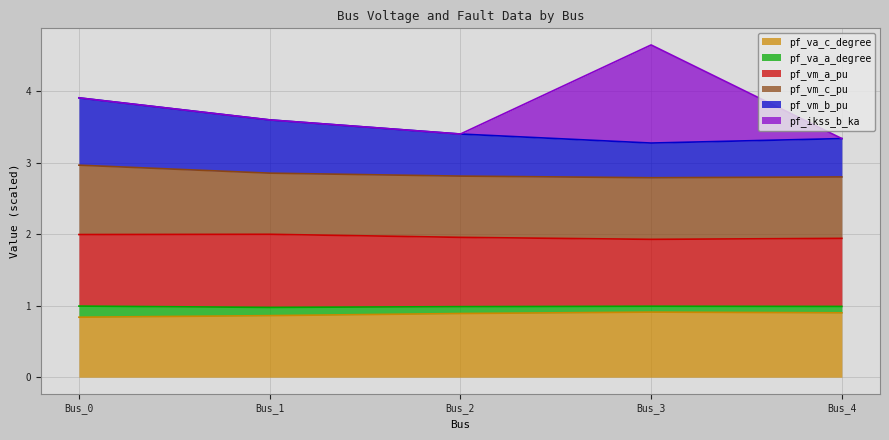

Does the chart display data point markers on the line(s)?

No